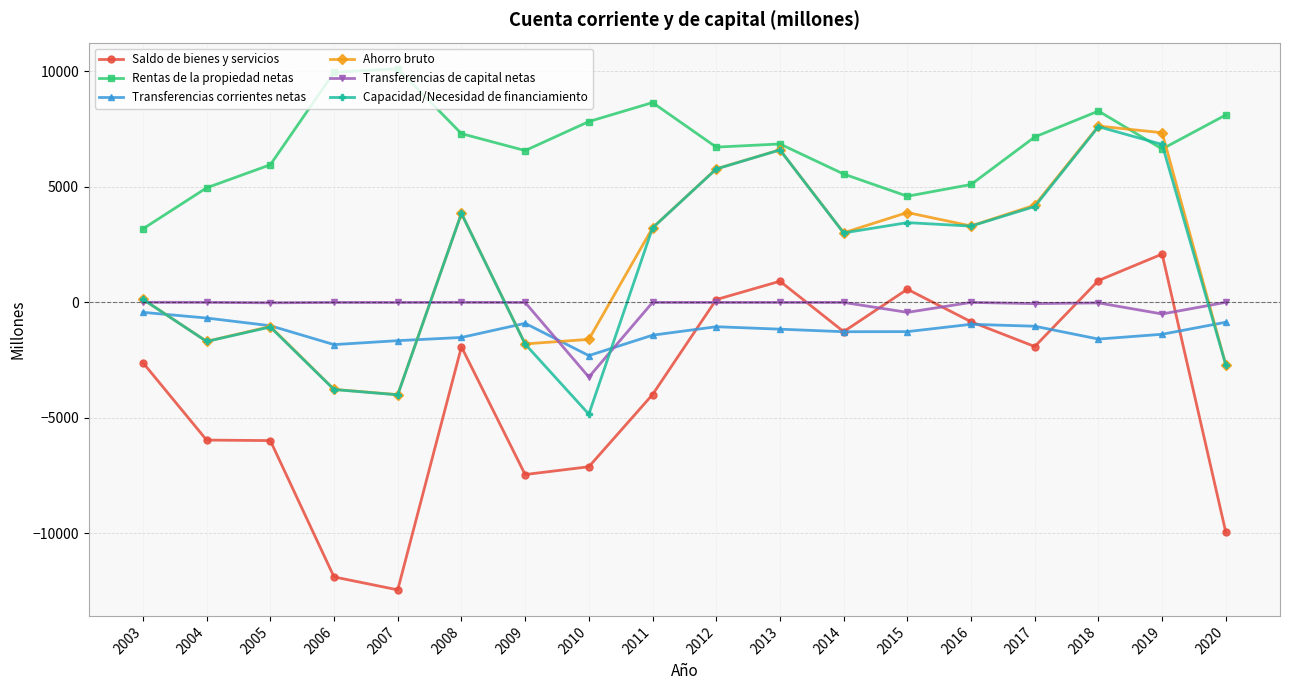

What are all the series names shown in the legend?

Saldo de bienes y servicios, Rentas de la propiedad netas, Transferencias corrientes netas, Ahorro bruto, Transferencias de capital netas, Capacidad/Necesidad de financiamiento